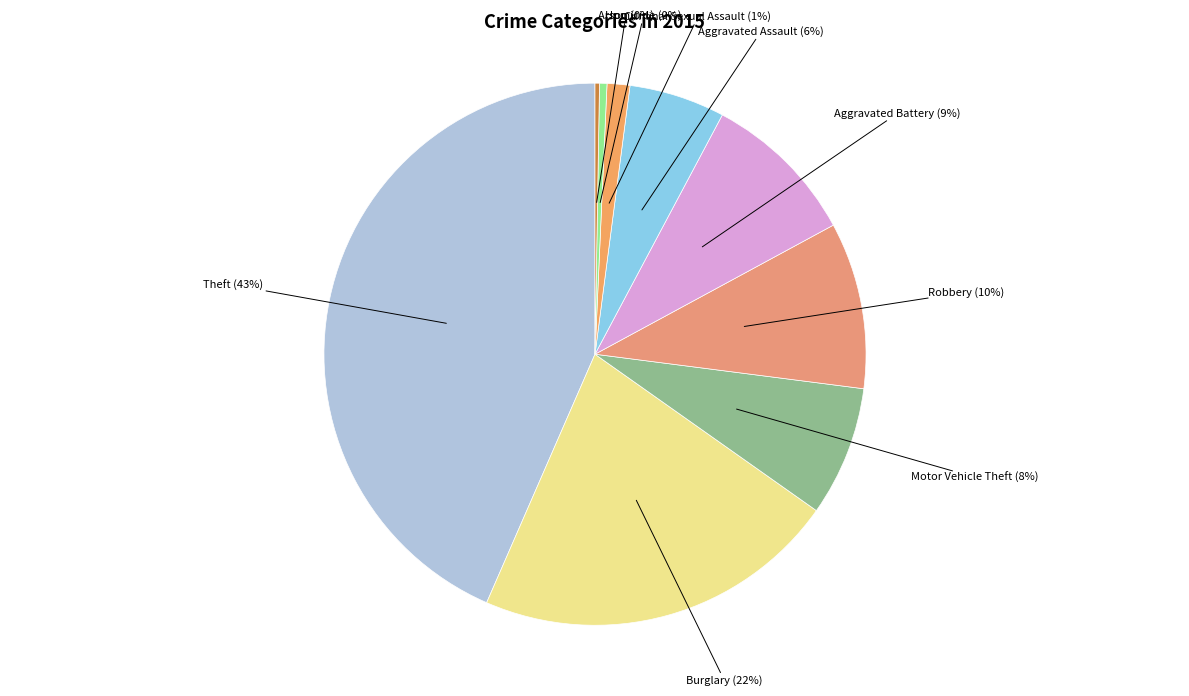

Does Homicide account for over 50% of the chart?

No